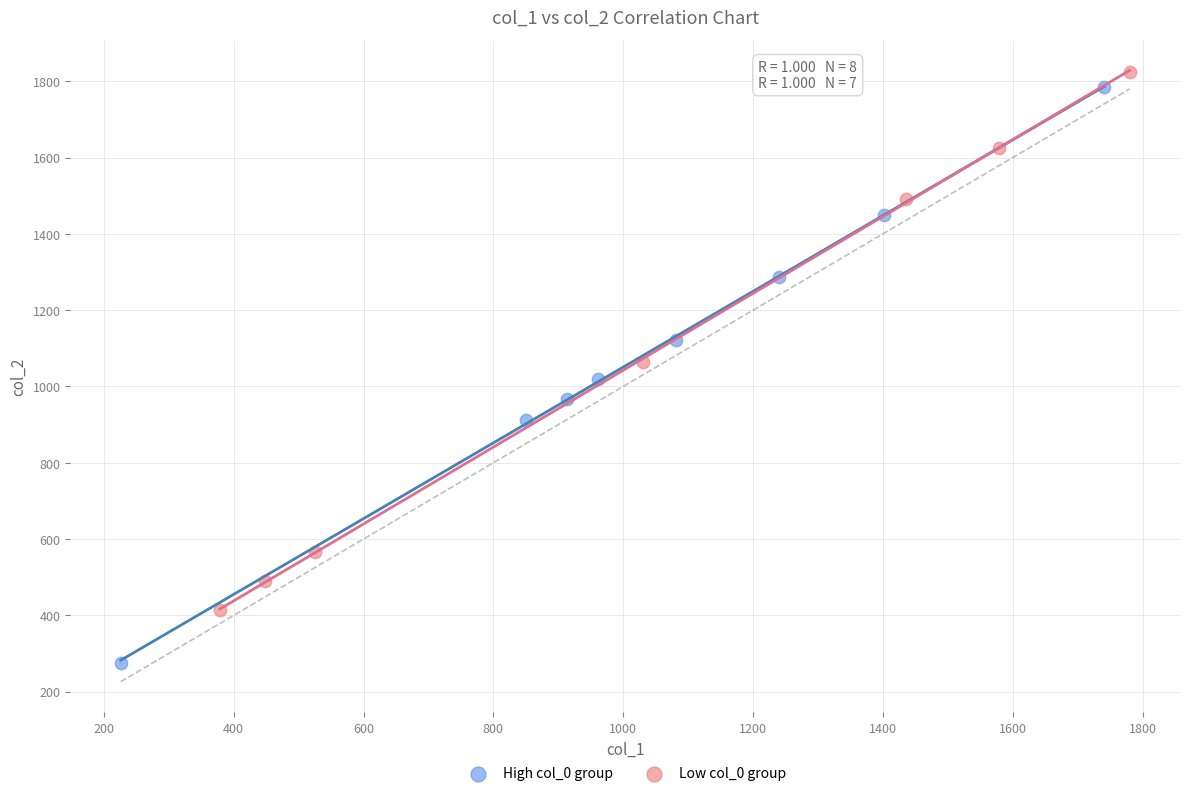

Which series reaches the minimum Y coordinate?

High col_0 group